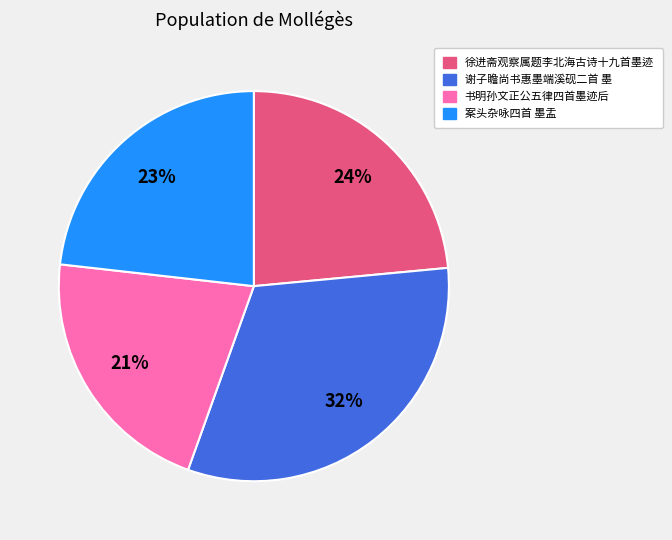

What is the smallest slice in the pie chart?

书明孙文正公五律四首墨迹后